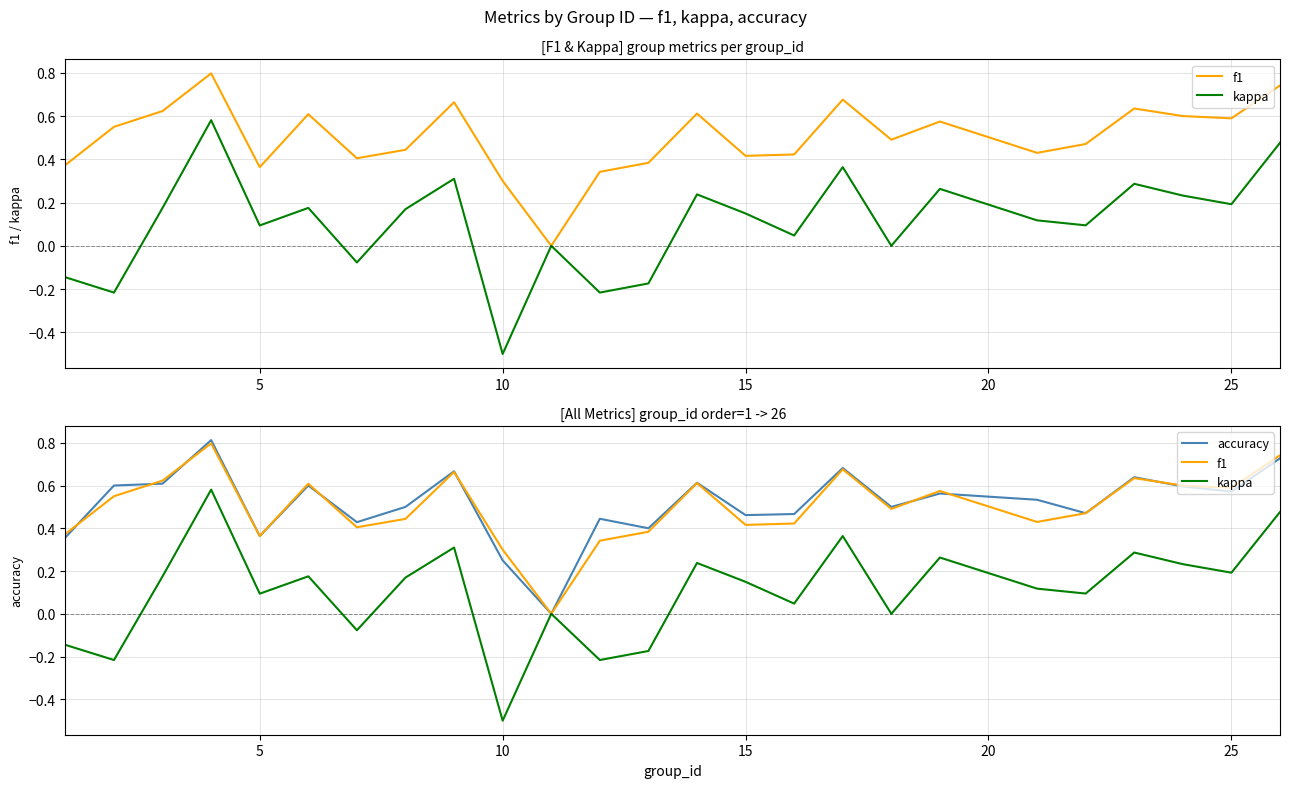

Does the chart have visible grid lines?

Yes